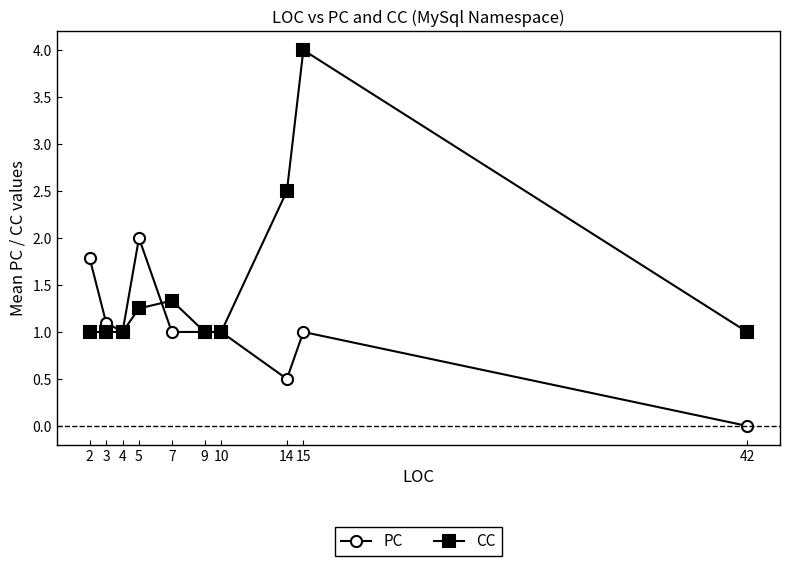

Rank the series by their maximum value, from highest to lowest.

CC, PC